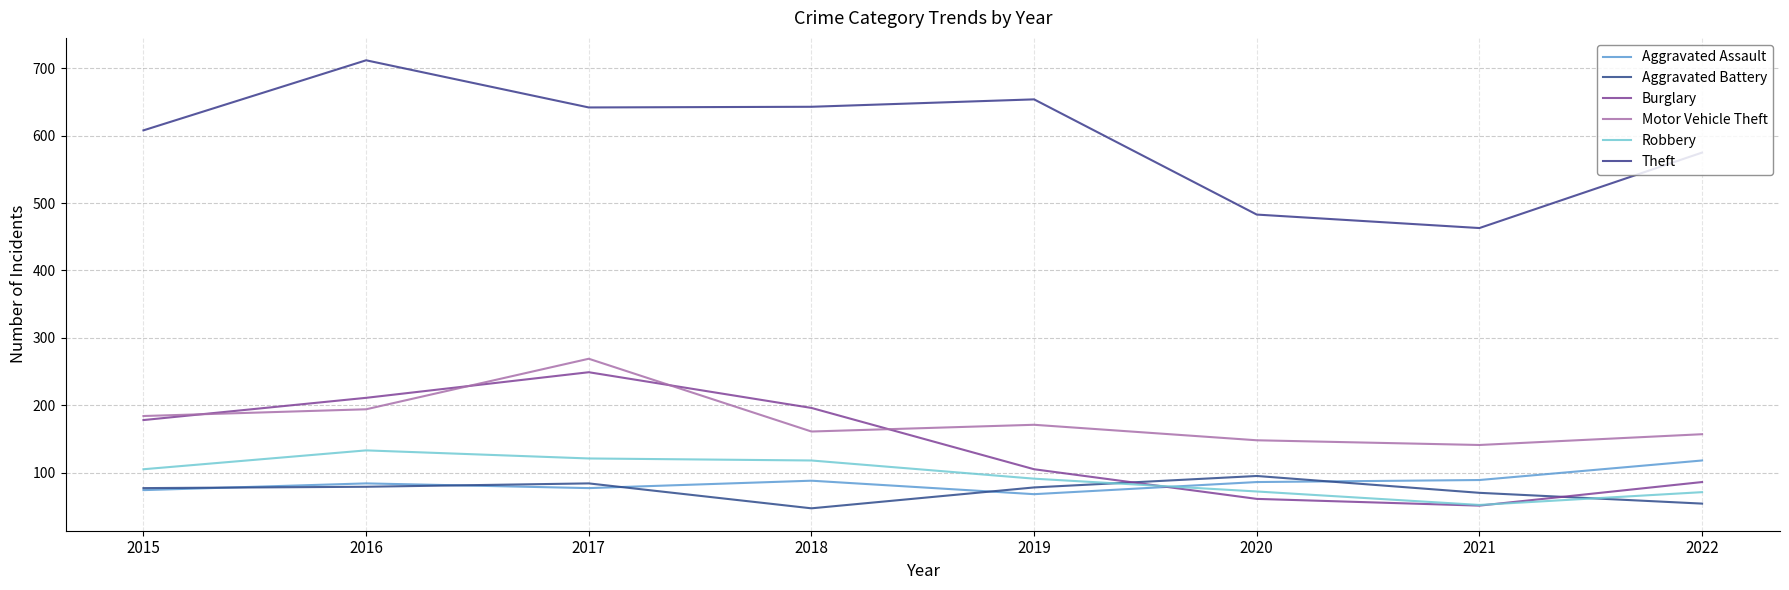

What is the total value across all series at 2021?

866